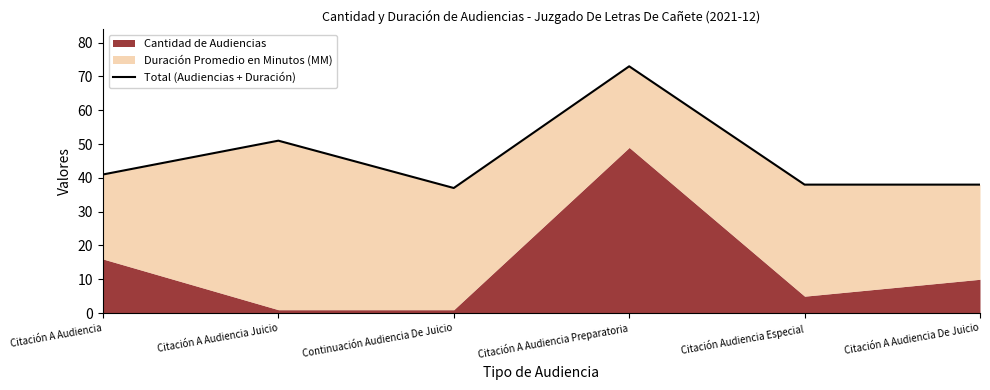

Reading right to left, what are all the values shown in this chart?

38	38	73	37	51	41